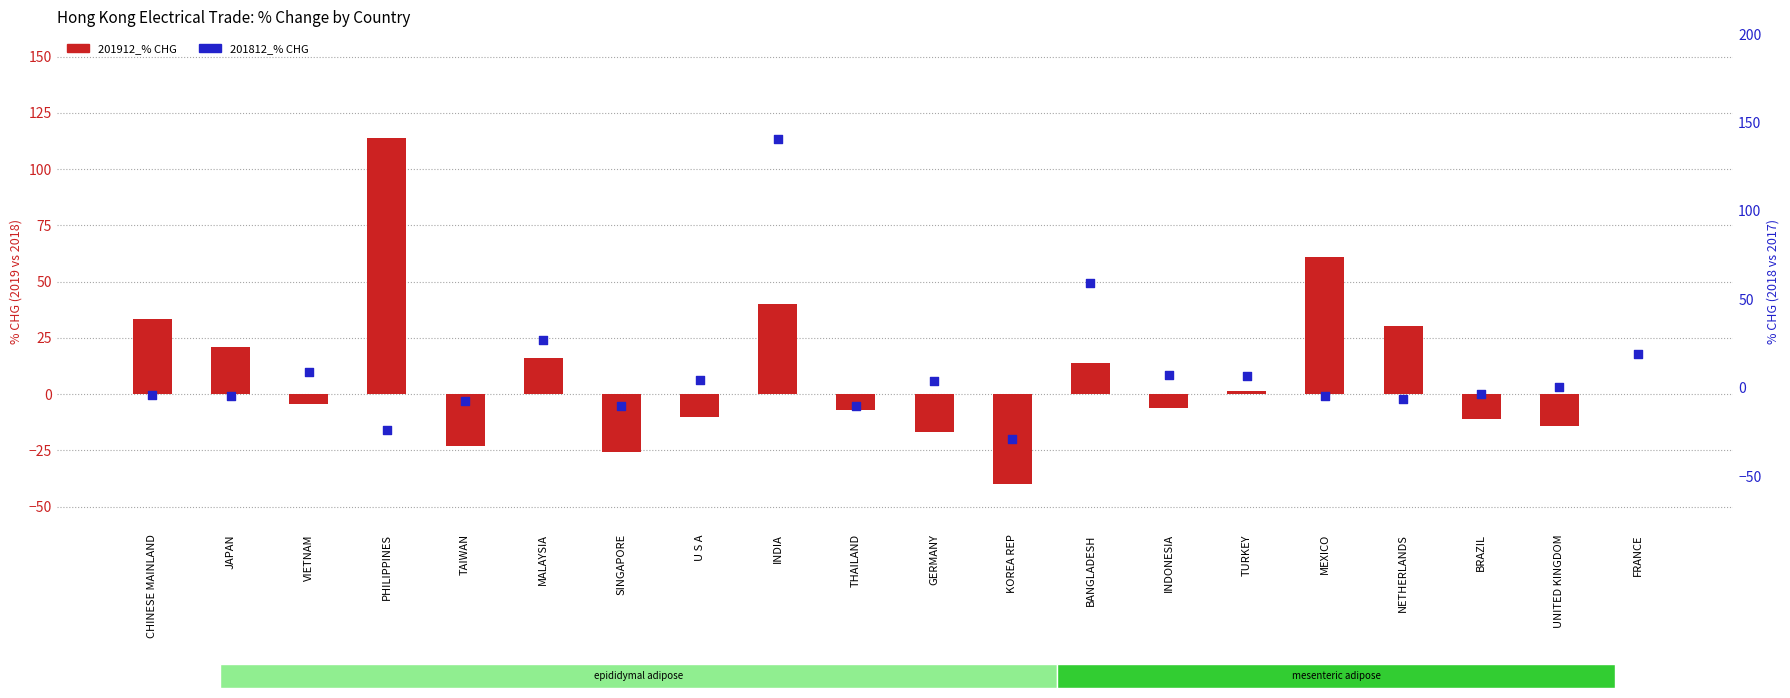

At how many categories does at least one series exceed 49?

4